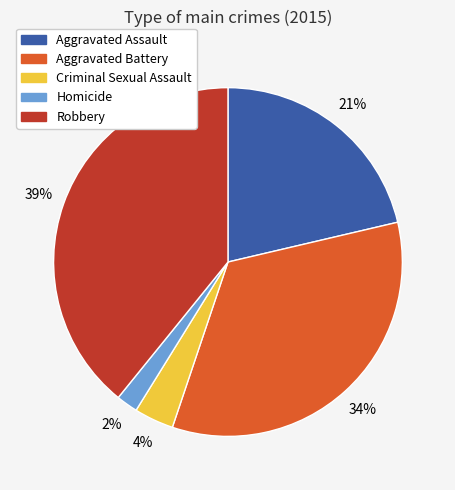

What percentage is the Aggravated Battery slice, to the nearest percent?

34%